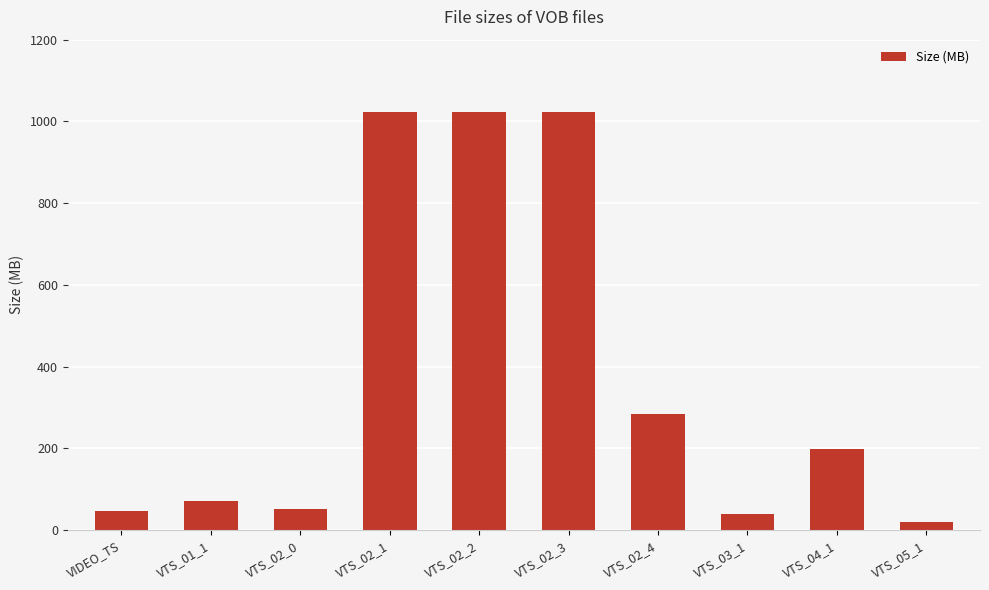

Where is the data nearest to the value 521?

VTS_02_4